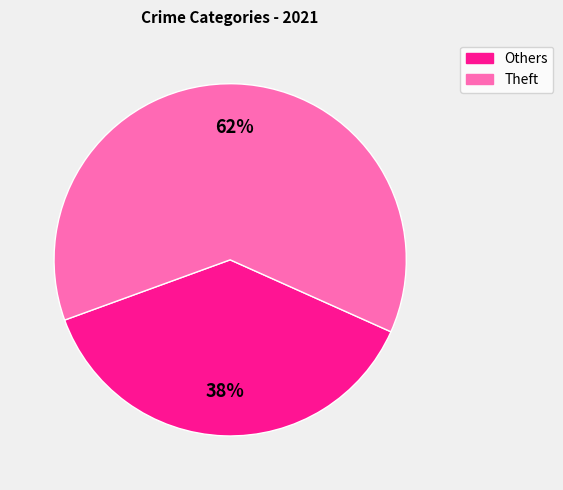

How many segments does this pie chart have?

2